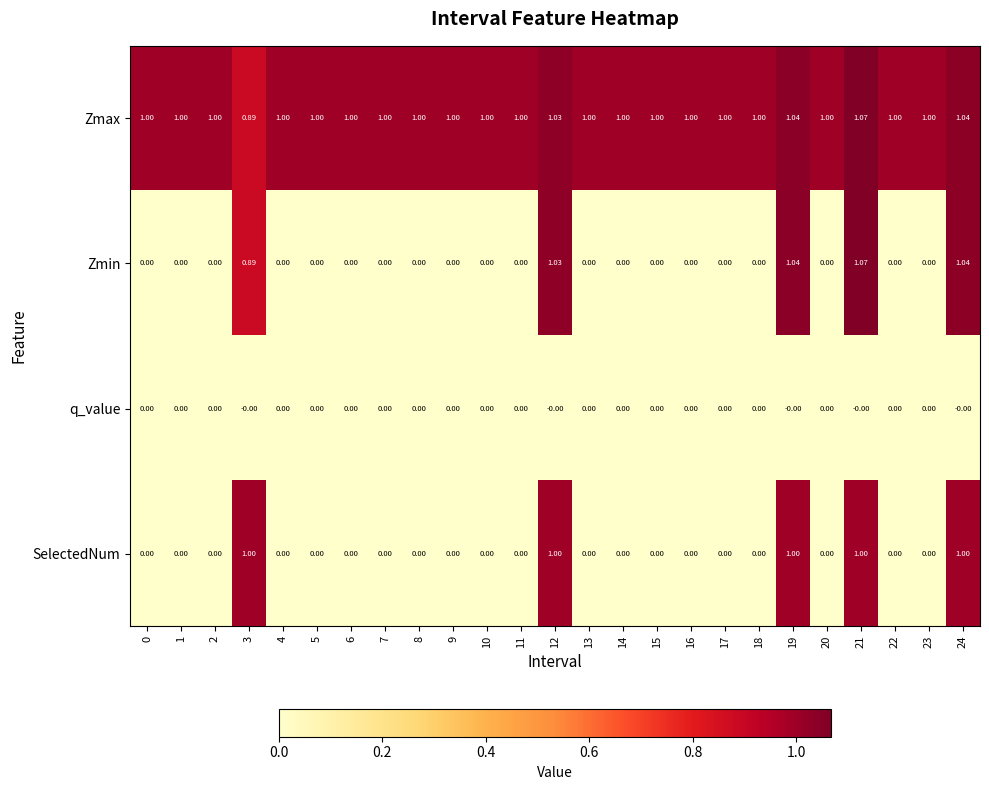

Which series has the largest total across all categories?

Zmax